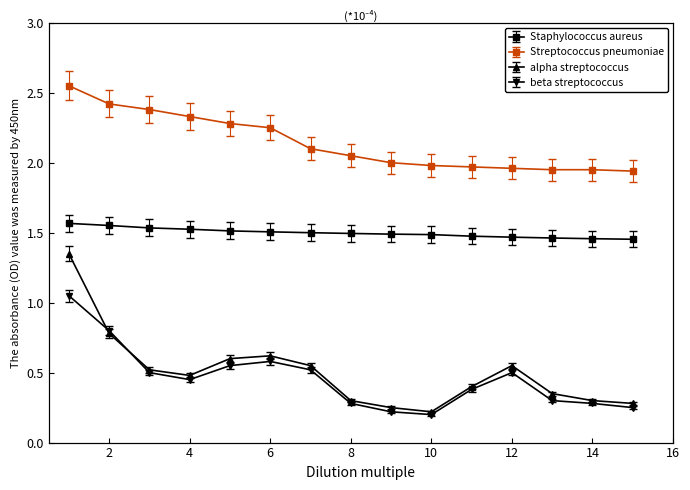

What is the lowest value of the Staphylococcus aureus series?

1.5